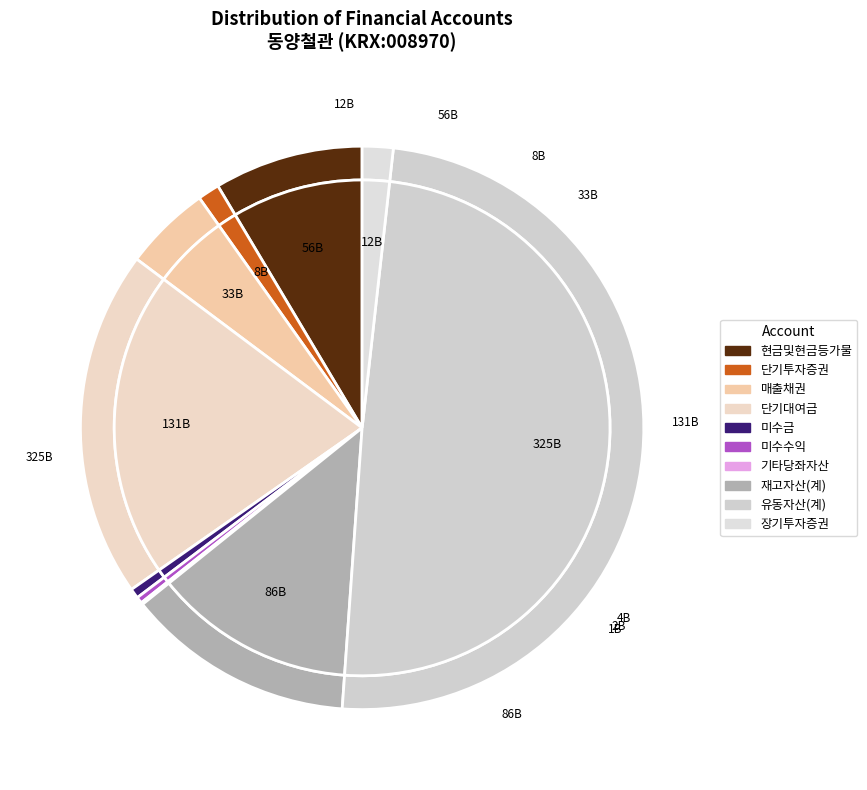

Count the number of slices in the pie.

10